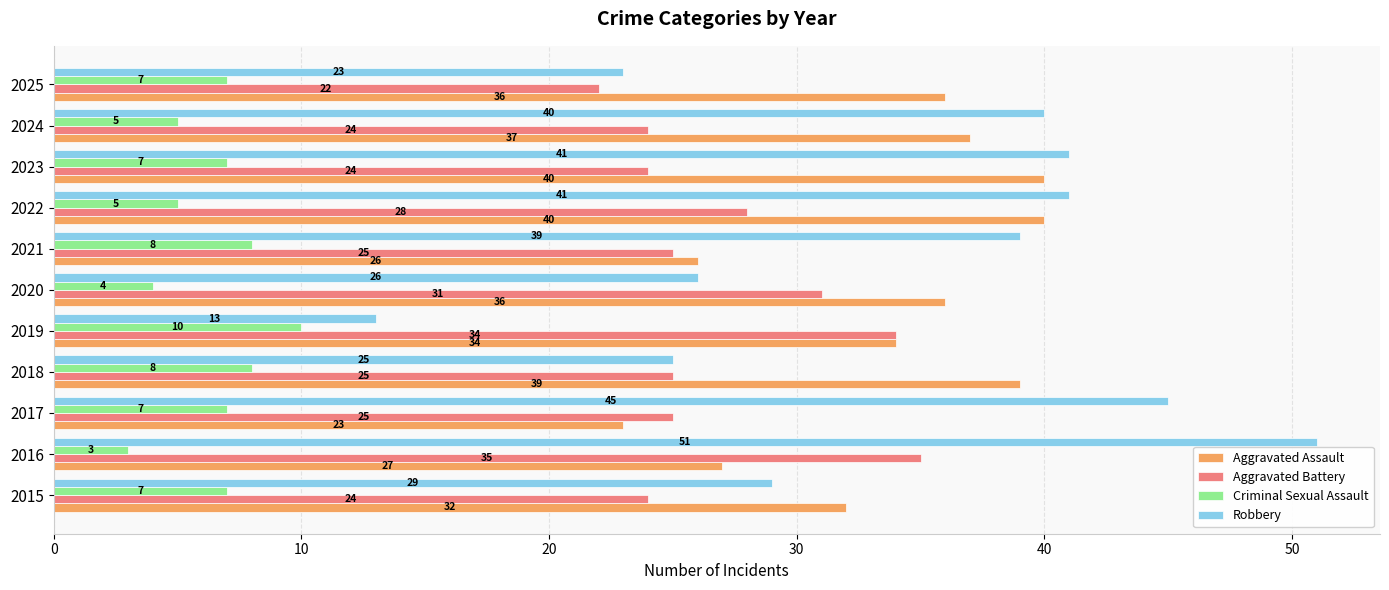

Which series has the widest spread of values?

Robbery